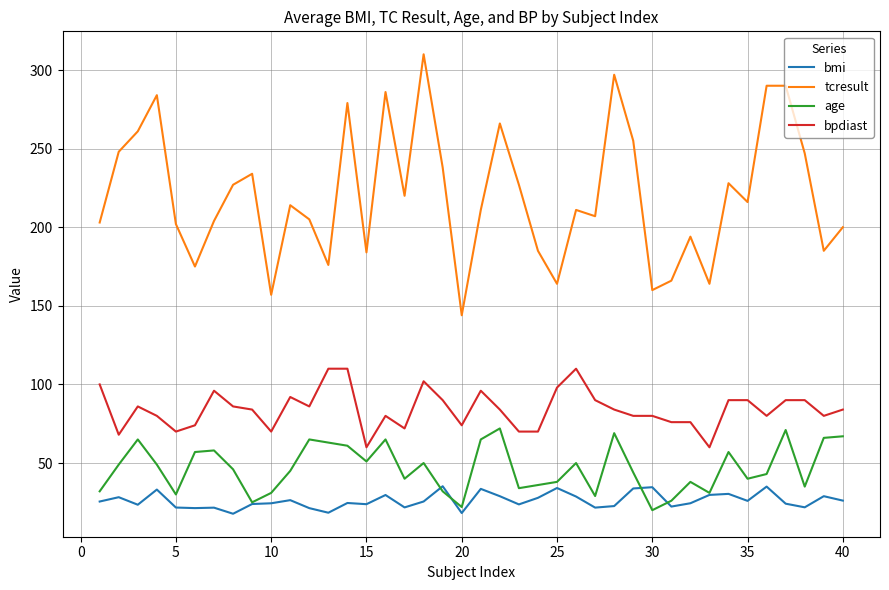

List the series in order of their peak value, highest first.

tcresult, bpdiast, age, bmi